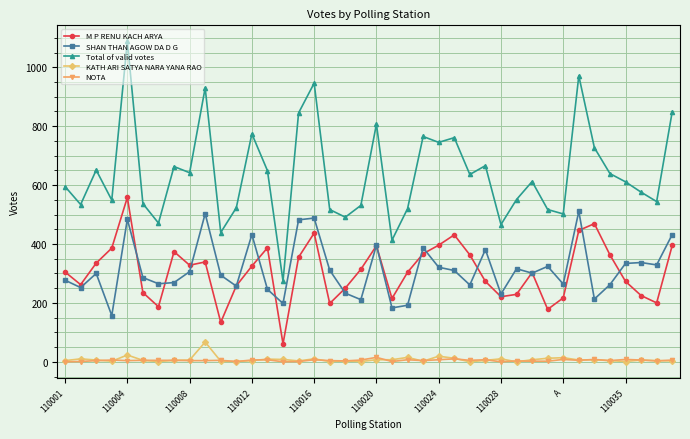

Which series has the largest total across all categories?

Total of valid votes